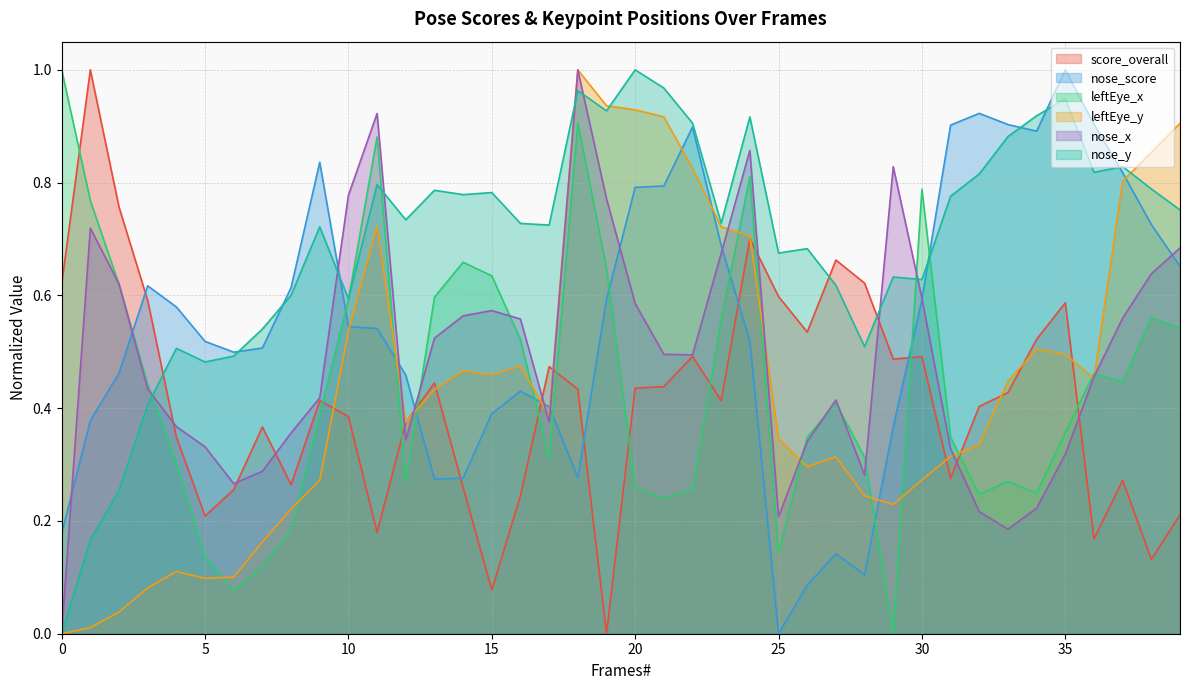

True or false: nose_y has a value of 0.7 at 25.

True